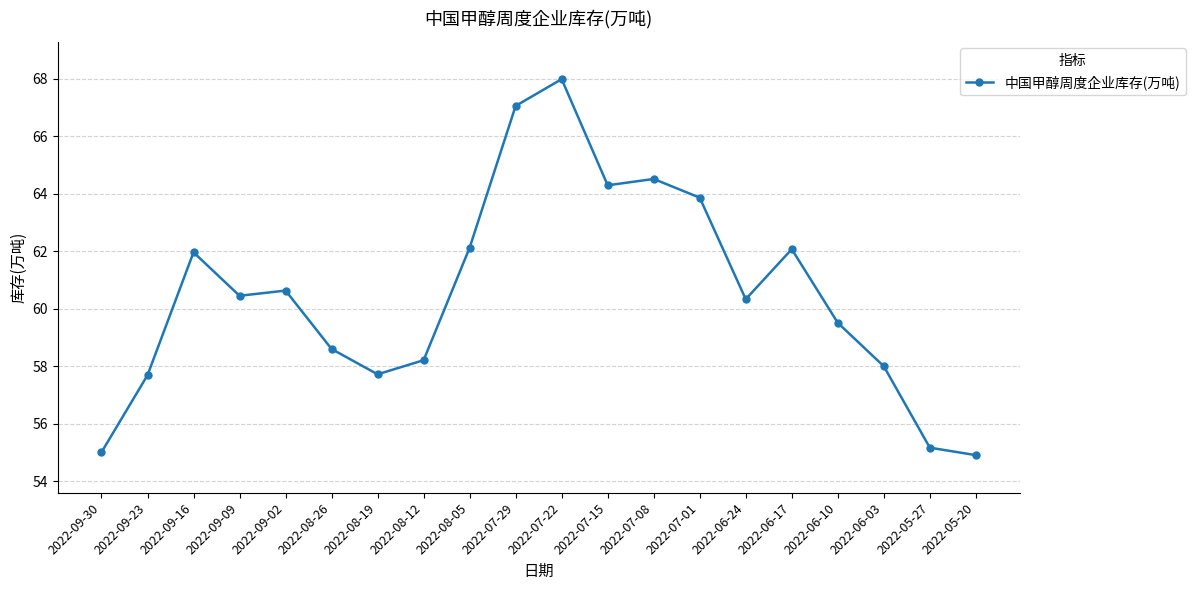

What is the maximum value shown in the chart?

68.0